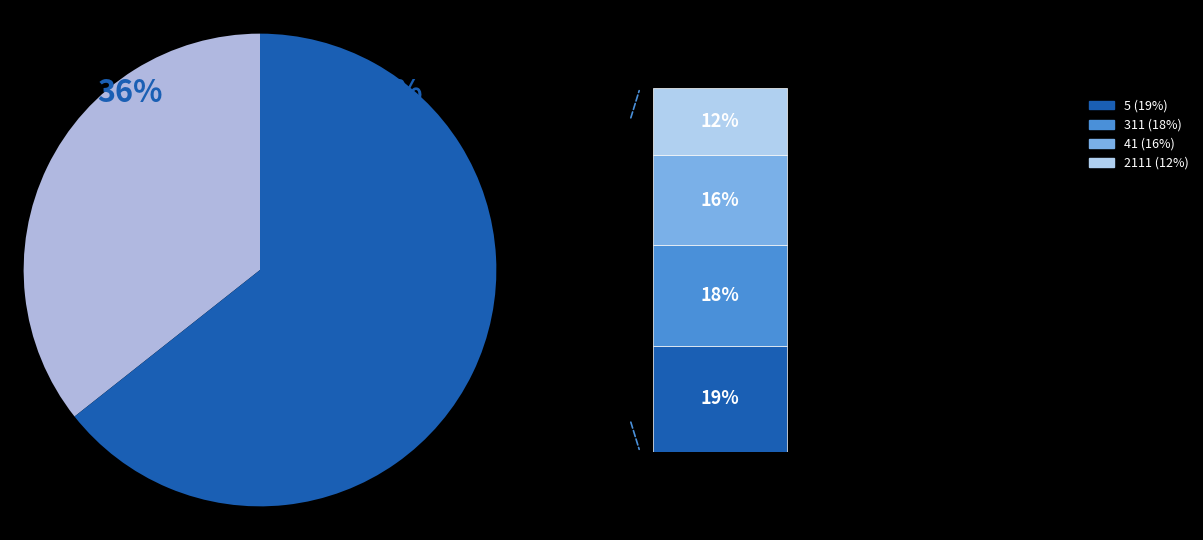

To the nearest percent, what percentage of the pie is 2111?

12%